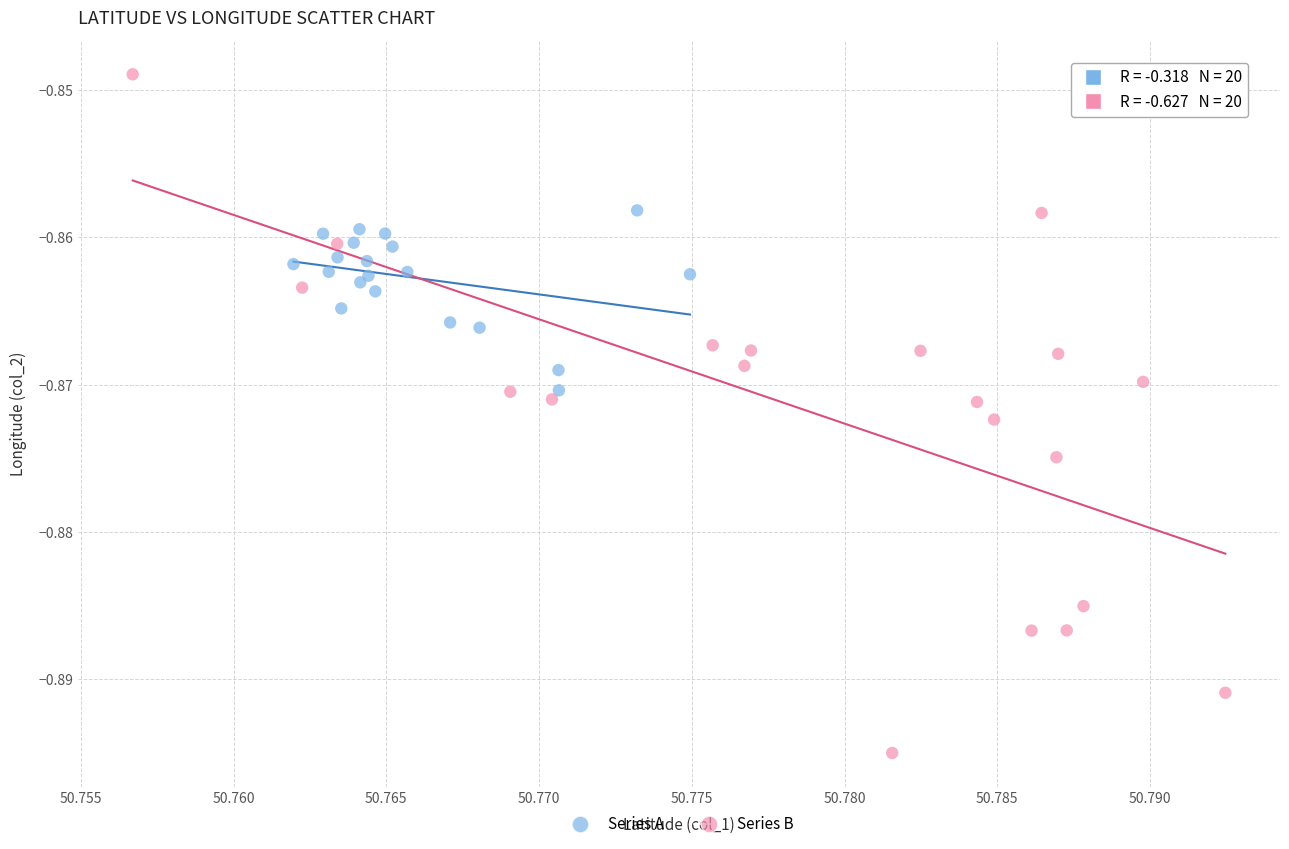

What are all the series names shown in the legend?

Series A, Series B